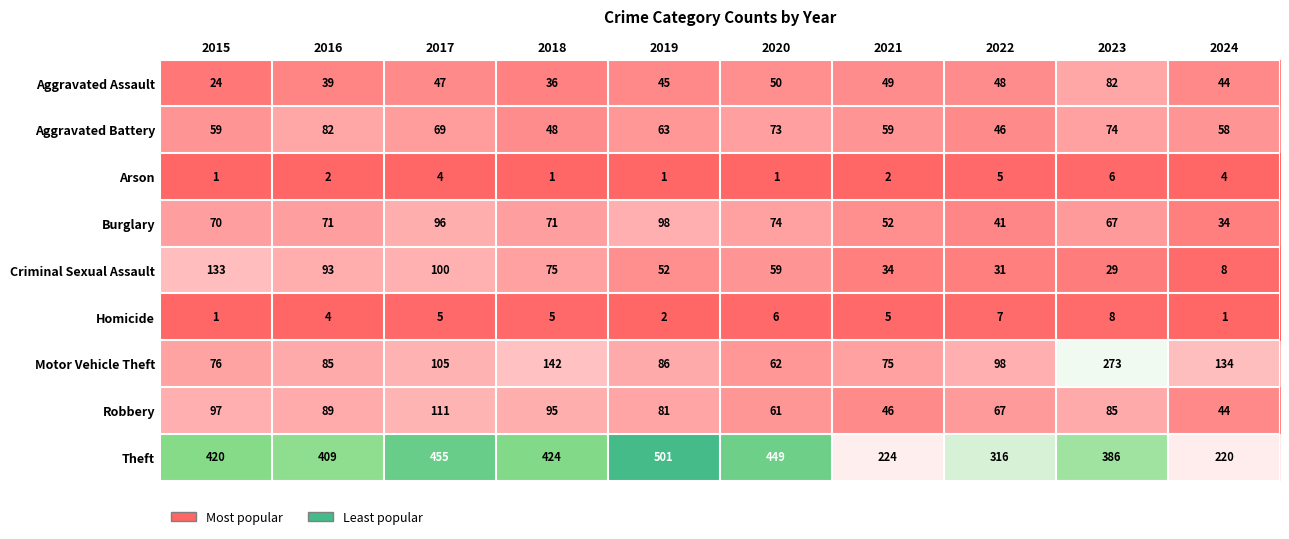

How many values in the Criminal Sexual Assault series are below 59?

5